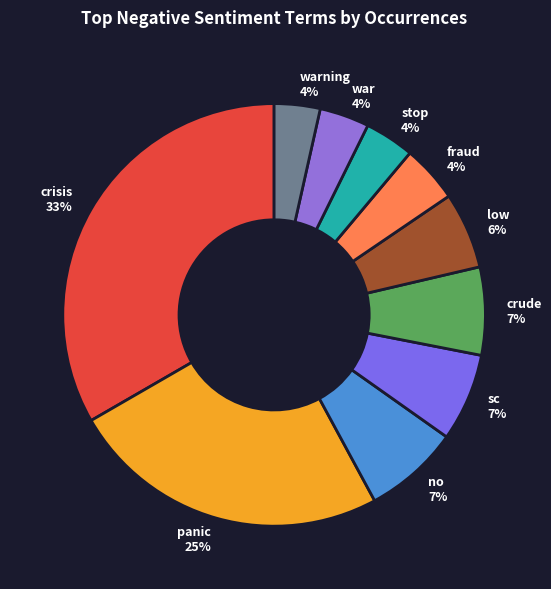

What is the ratio of the value at crude to the value at sc?

1.0